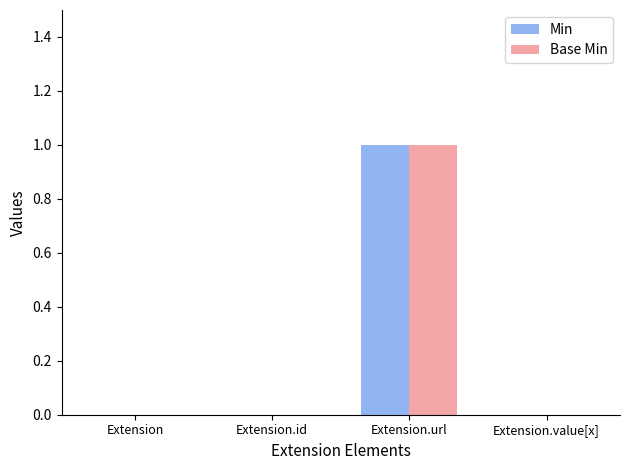

Is it true that Min equals 0 at Extension?

True